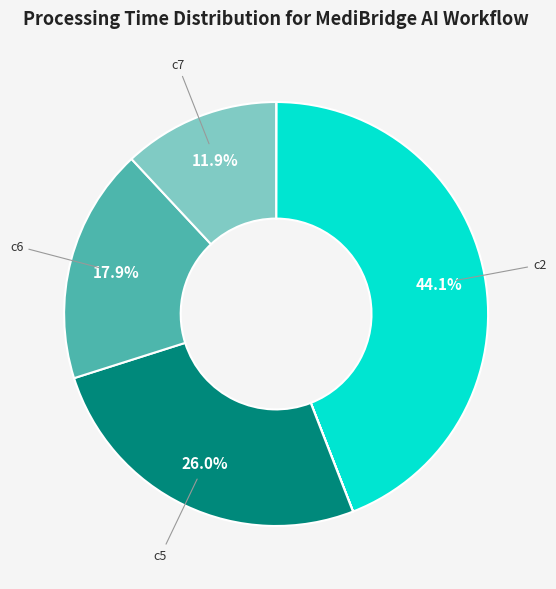

Is there any slice that represents more than half of the pie?

No